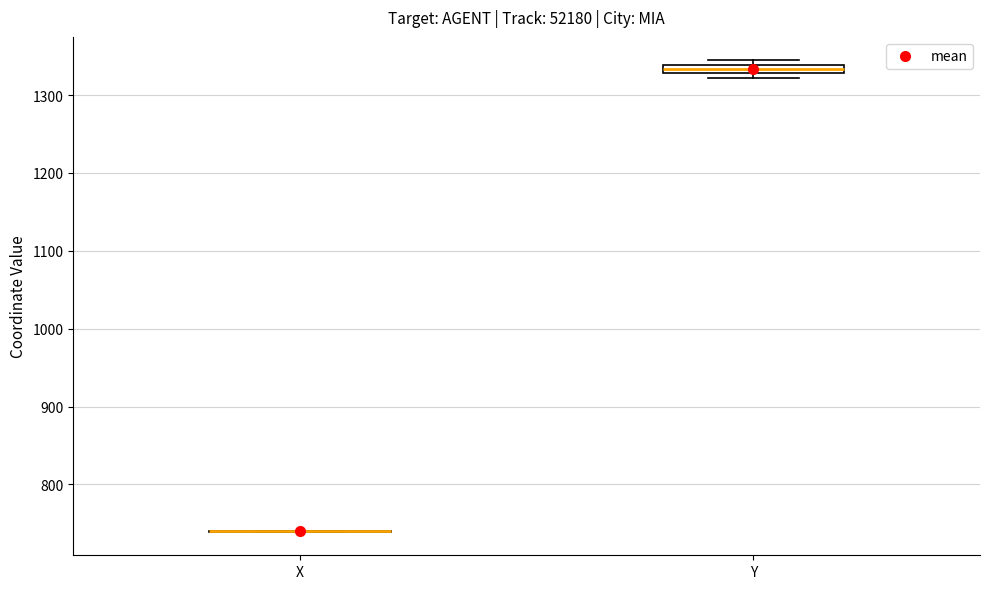

Which box is the tallest, from its lower edge to its upper edge?

Y